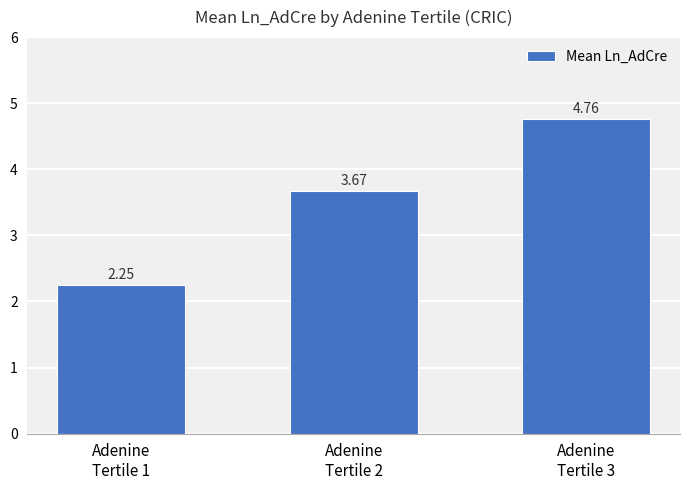

What is the sum of all values?

10.7